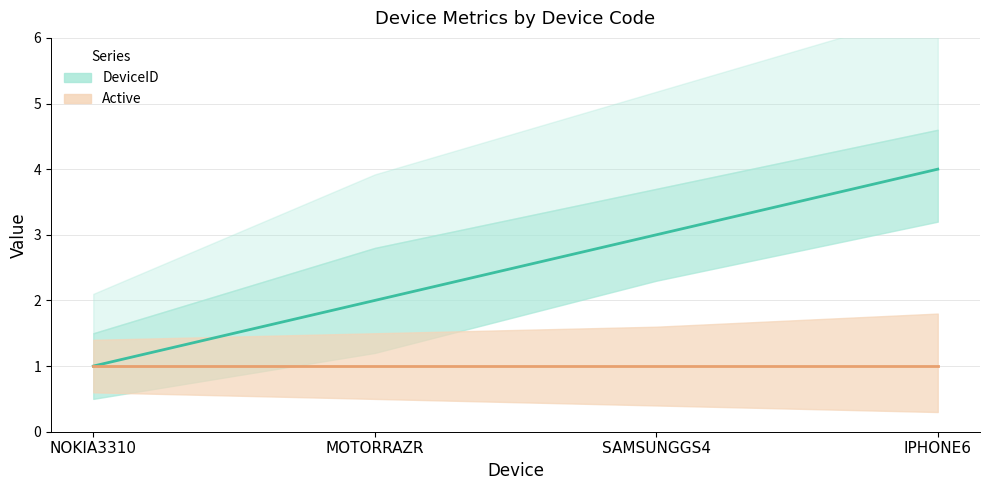

What position from the left is MOTORRAZR?

2